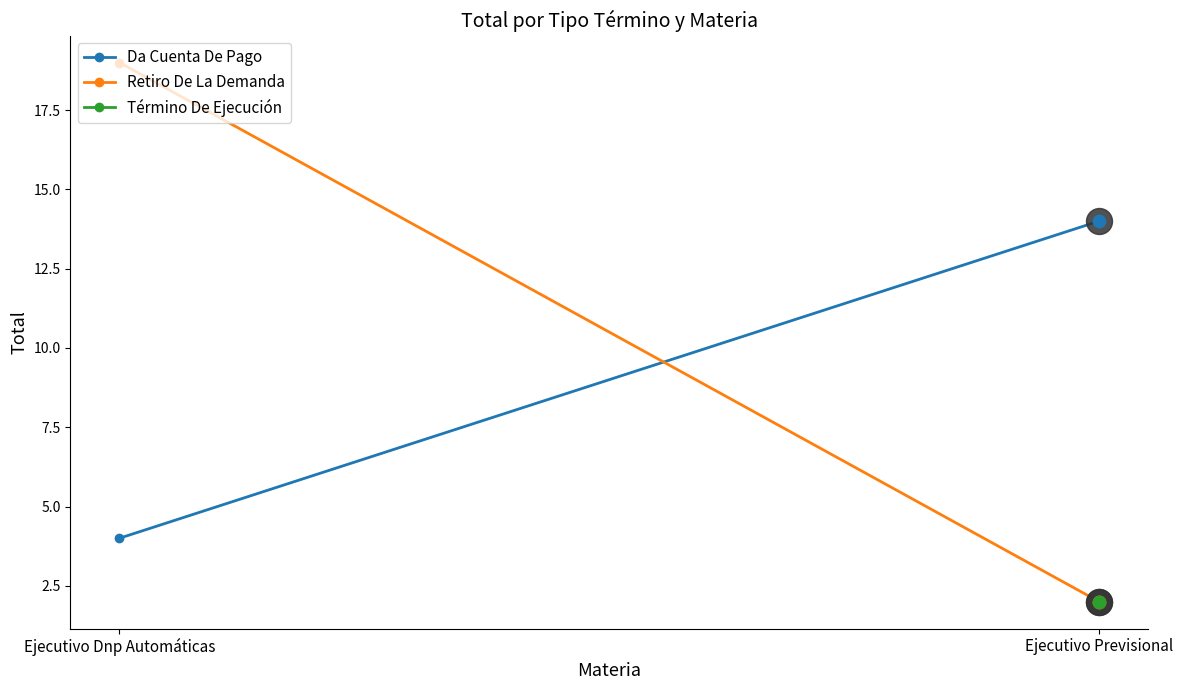

What is the total value across all series at Ejecutivo Dnp Automáticas?

23